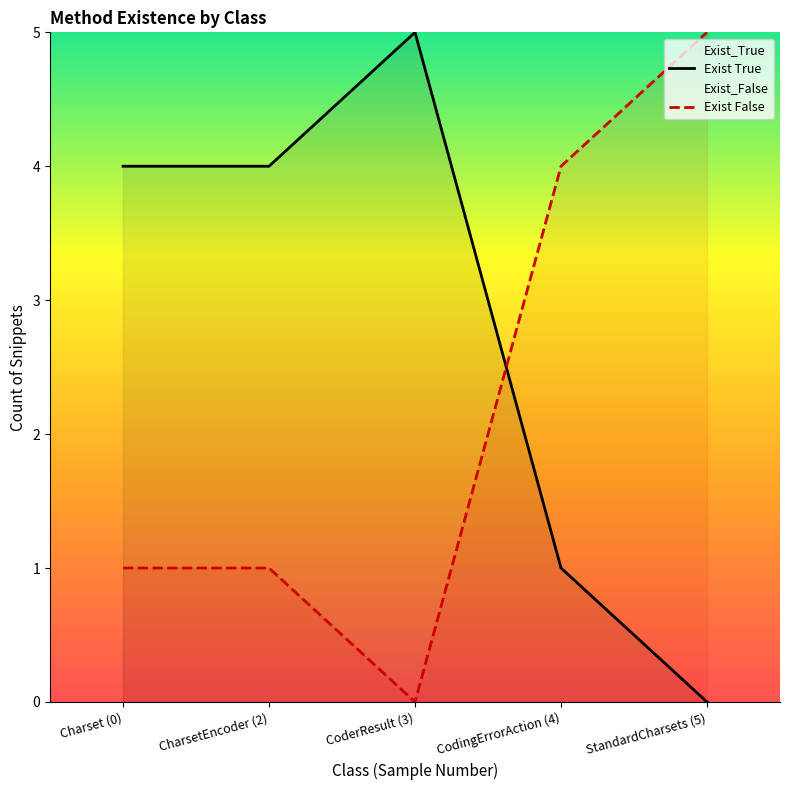

What is the value of the Exist False point at the 4th from the left?

4